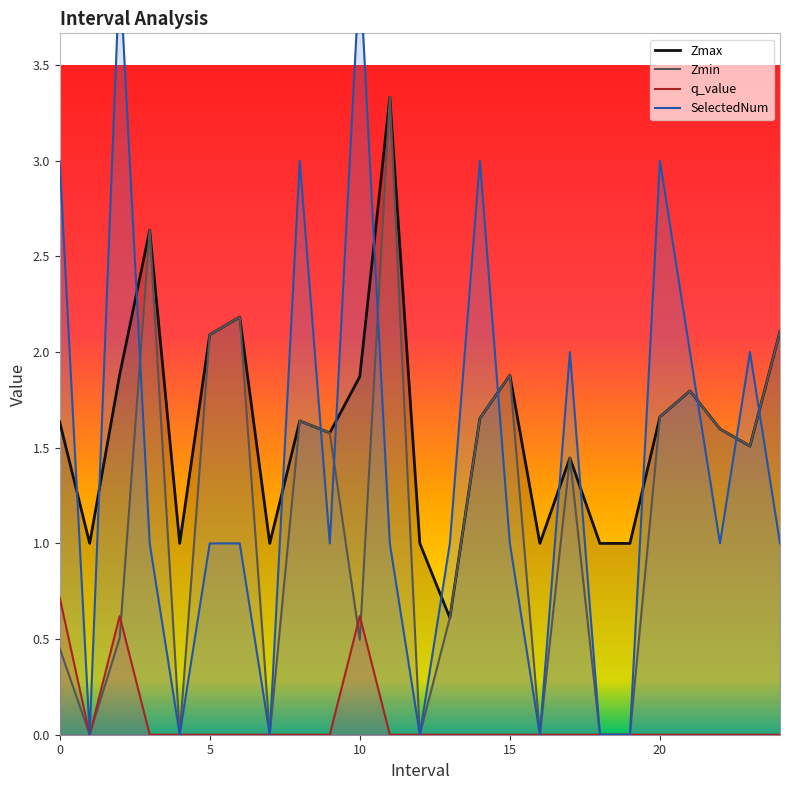

List the series in order of their peak value, lowest first.

q_value, Zmax, Zmin, SelectedNum